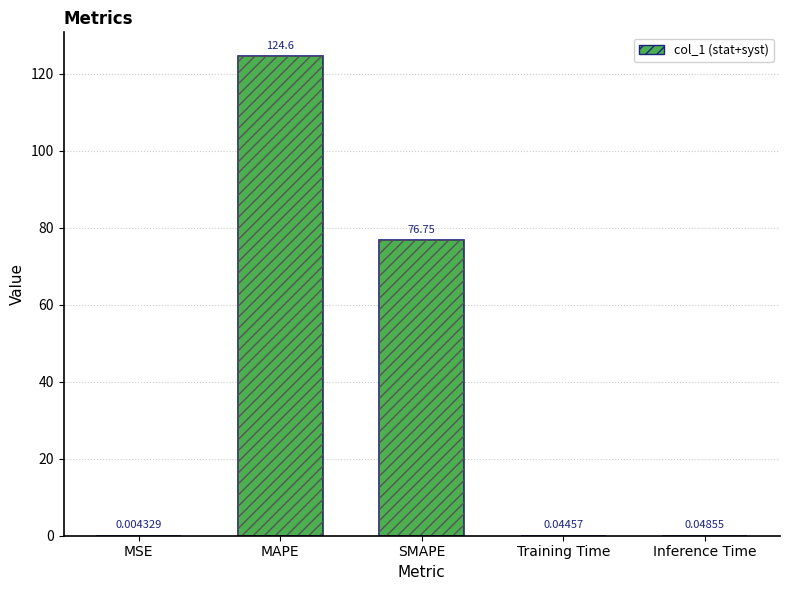

True or false: the data shows 0.0 at Inference Time.

True